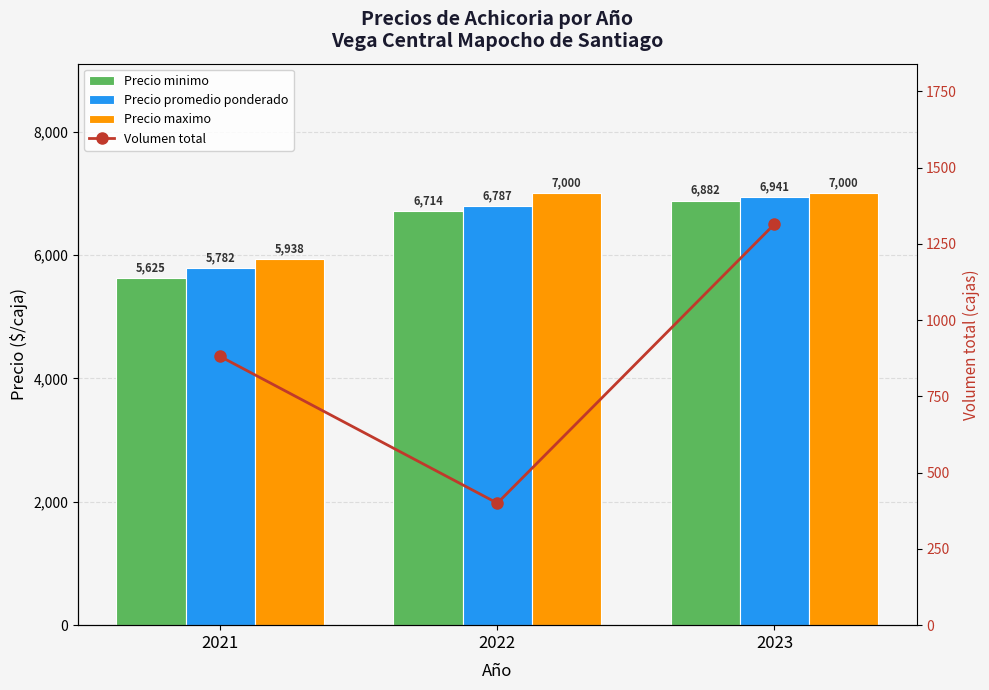

What is the total value across all series at 2023?

22138